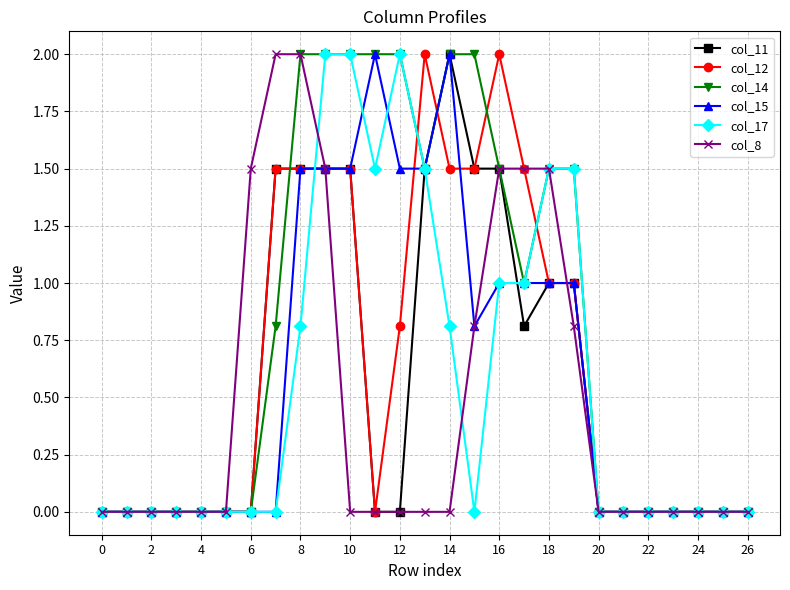

Does the chart have visible grid lines?

Yes